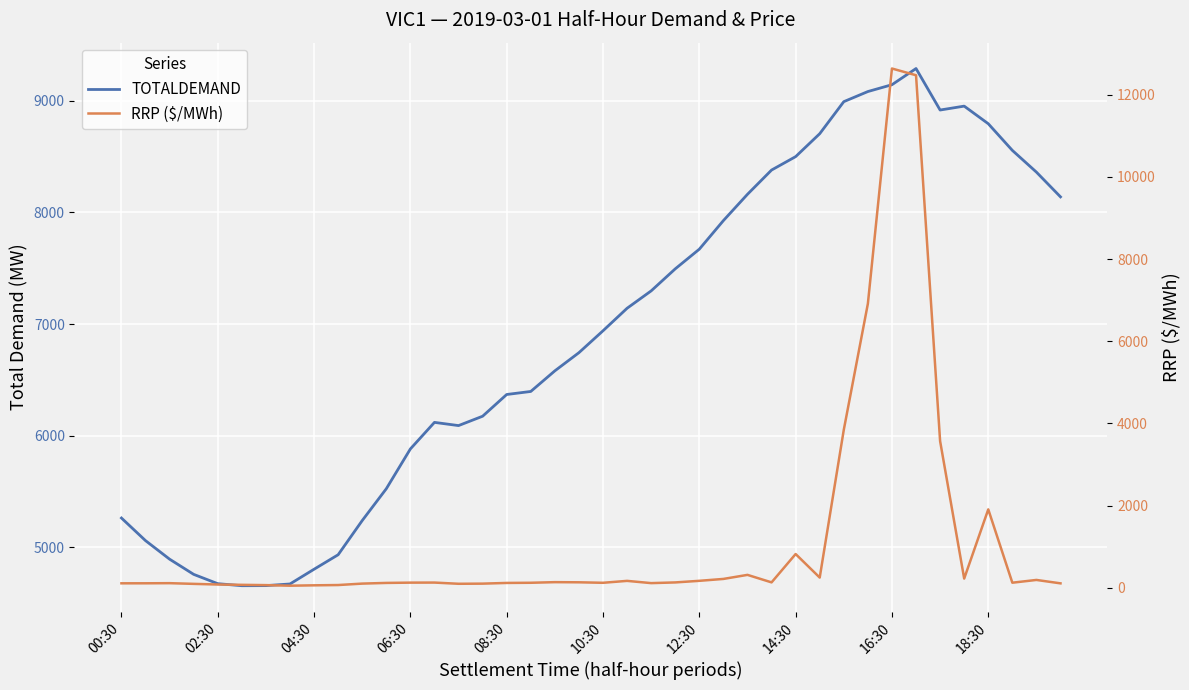

Reading right to left, extract all data points from this chart.

TOTALDEMAND: 8139.6	8361.3	8556.1	8794.9	8952.6	8917.7	9289.5	9144.5	9083.3	8992.7	8705.5	8500.2	8380.0	8162.8	7927.2	7671.1	7494.8	7297.5	7141.8	6940.0	6743.9	6581.0	6396.4	6369.2	6174.5	6090.6	6119.4	5881.5	5524.8	5239.8	4933.5	4803.7	4671.7	4656.9	4656.2	4674.4	4757.8	4893.9	5060.0	5262.6
RRP ($/MWh): 111.3	194.3	127.1	1910.8	227.9	3571.7	12471.6	12634.8	6914.6	3847.0	251.9	824.4	134.9	317.5	218.9	172.8	133.8	117.0	171.6	125.0	136.9	140.4	125.4	121.4	104.4	100.8	130.2	128.7	121.7	105.2	70.3	63.4	54.1	68.2	75.1	83.1	98.8	115.8	112.8	112.2